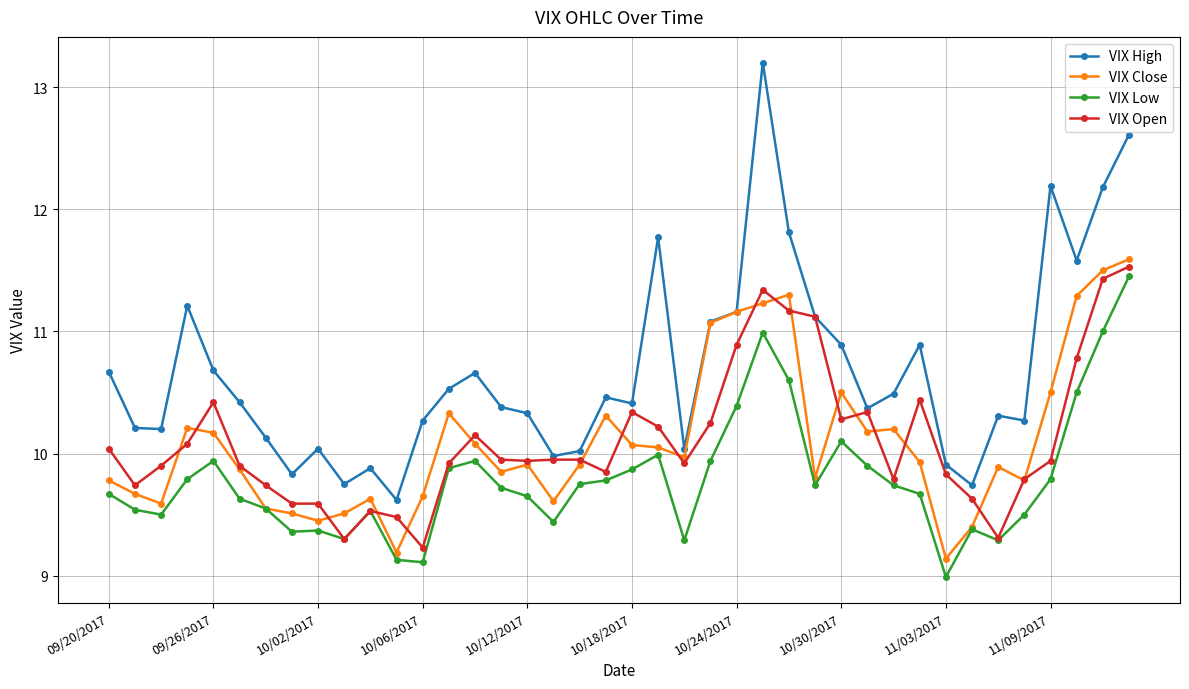

What is the value of the VIX High point at the 31st from the left?

10.5